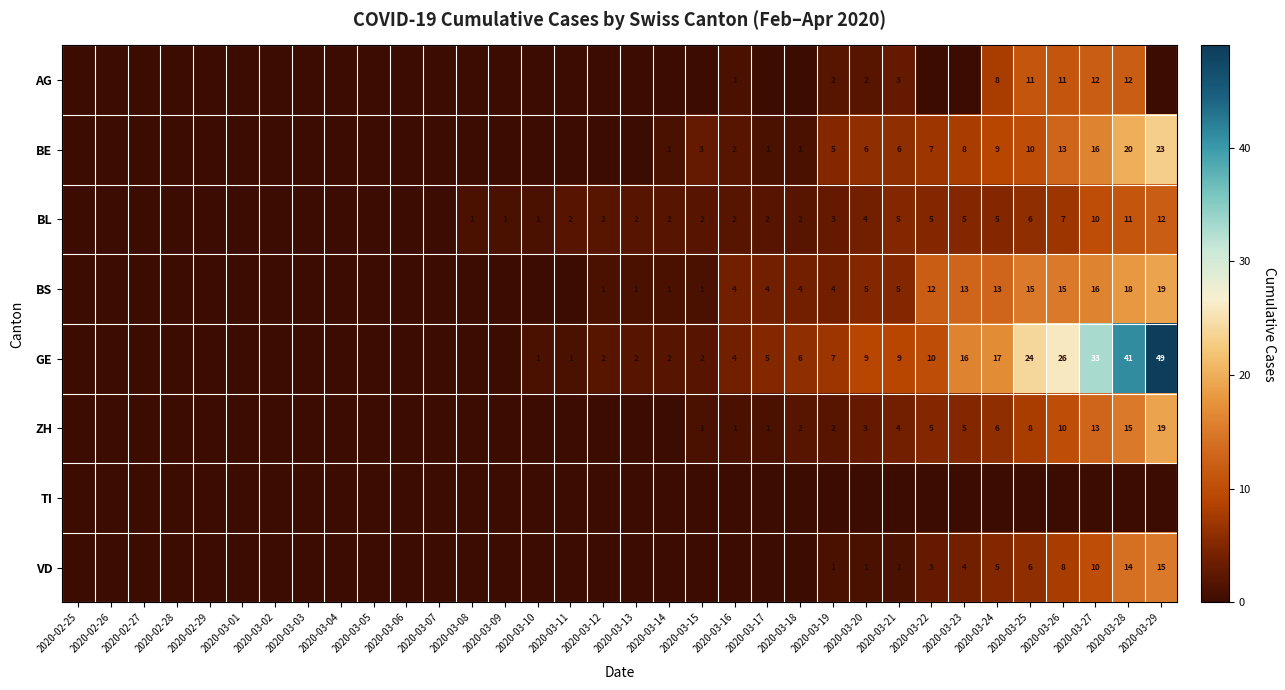

Is the value of VD at 2020-03-26 greater than the value of AG at 2020-03-16?

Yes